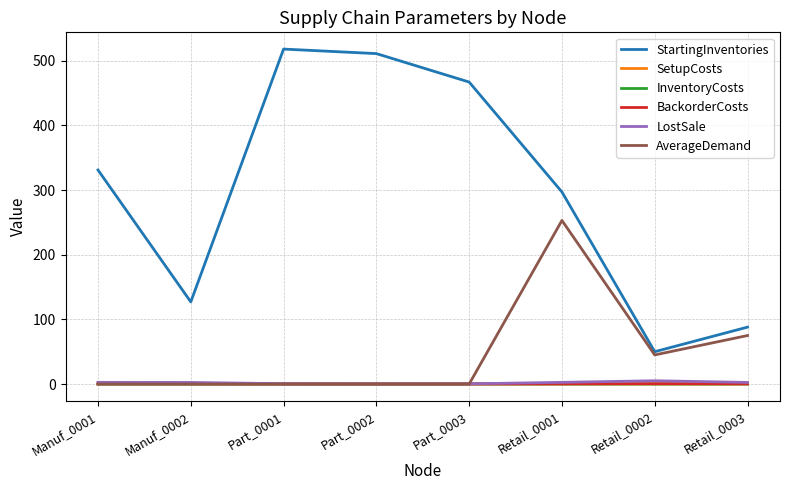

What is the spread (max minus min) of values at Part_0003?

467.0